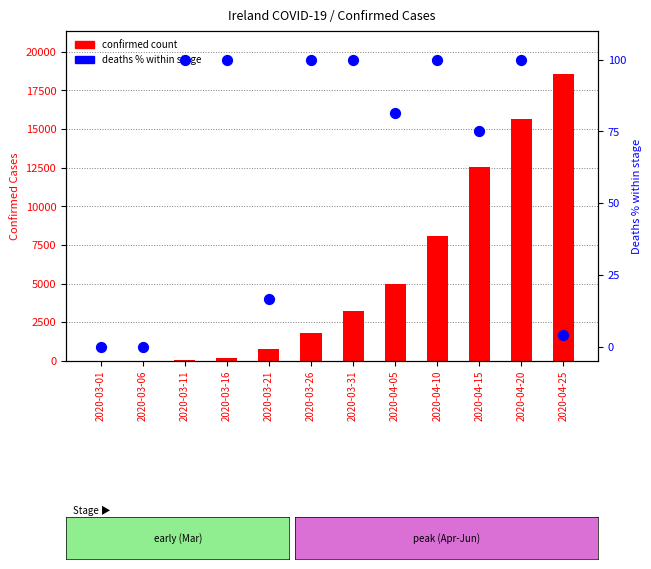

What are all the series names shown in the legend?

confirmed count, deaths % within stage